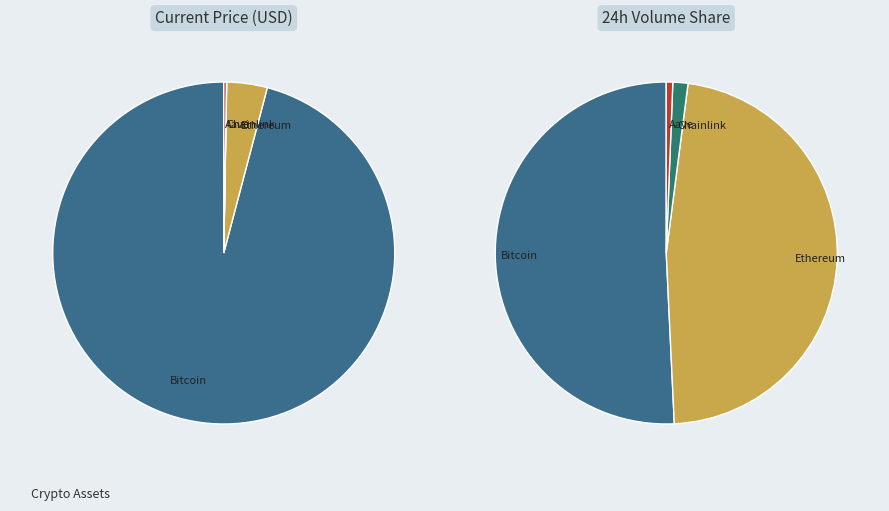

How many slices are in this pie chart?

4